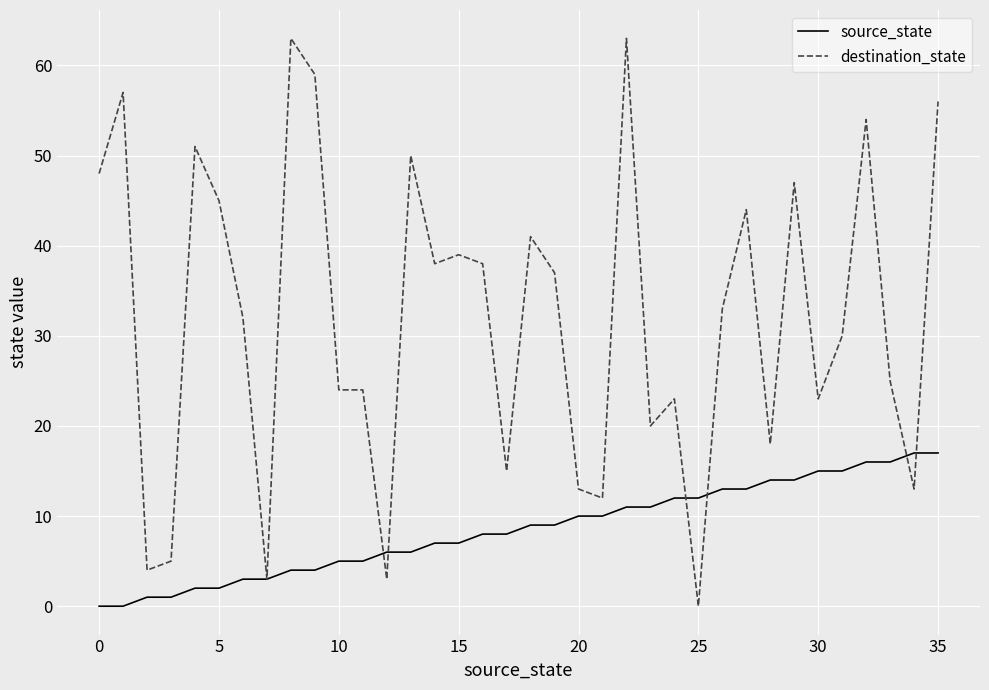

List the series in order of their peak value, highest first.

destination_state, source_state